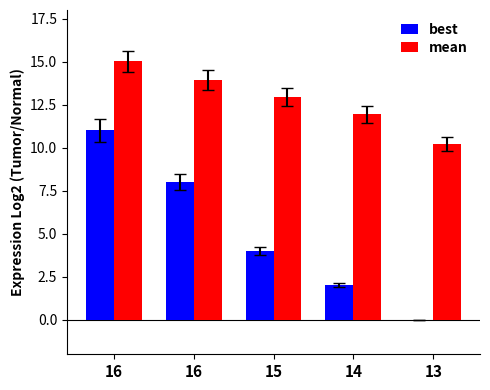

How many distinct data groups are displayed?

2